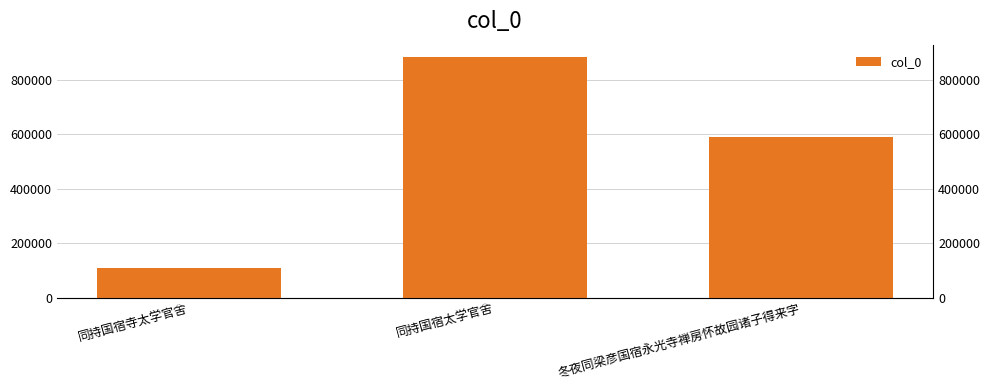

True or false: the data shows 1551783 at 同持国宿太学官舍.

False